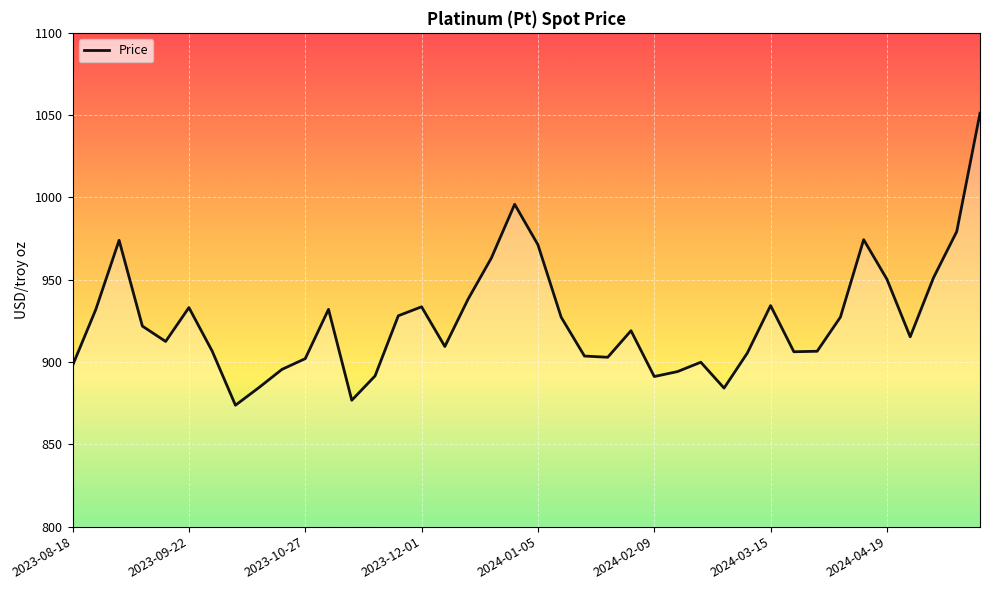

What is the greatest value displayed?

1051.2